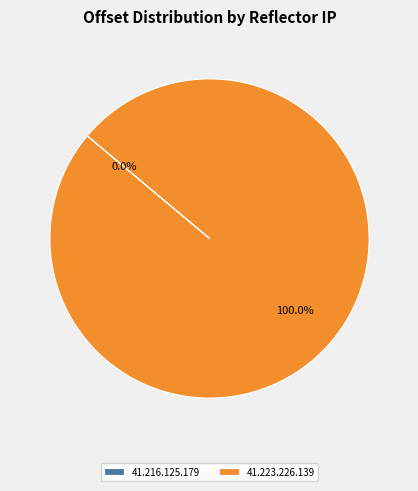

What is the largest slice in the pie chart?

41.223.226.139